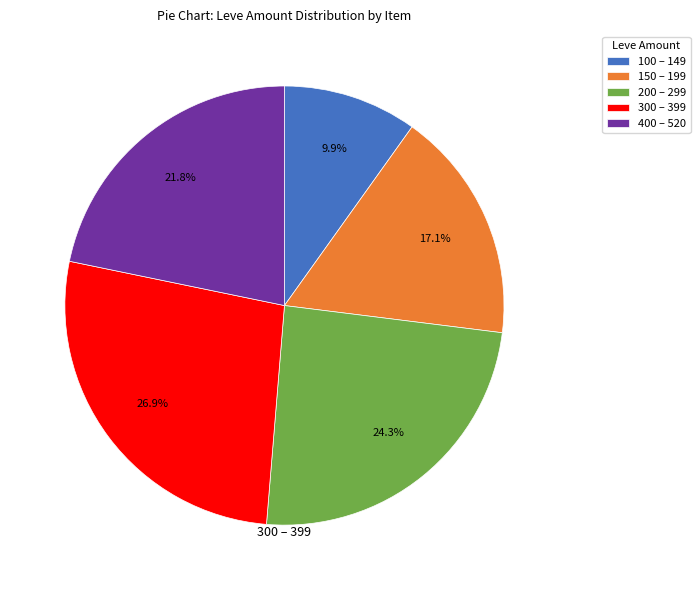

Does 400 – 520 represent more than half of the total?

No